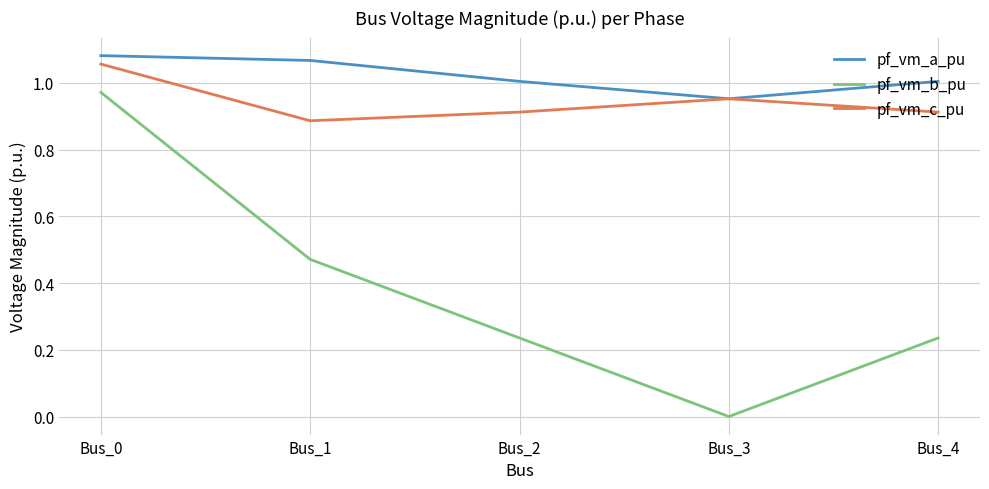

True or false: pf_vm_b_pu and pf_vm_a_pu cross at least once.

False